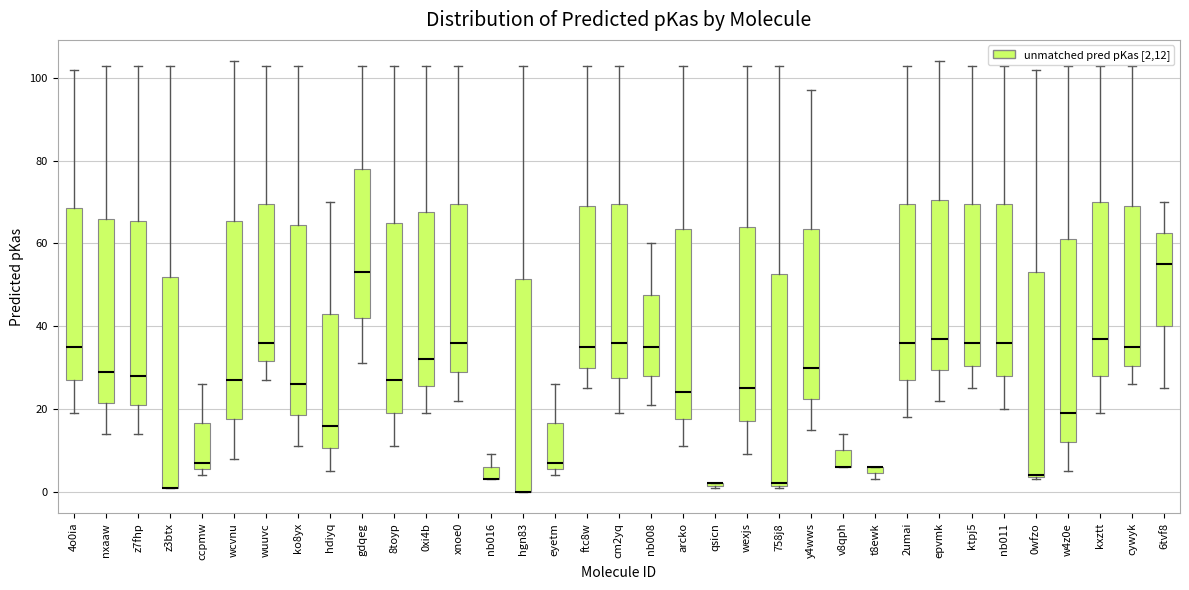

Where is the lower edge of the box for 6tvf8 on the y-axis? The values are not printed on the chart, so give them approximately, as read against the axis.

40